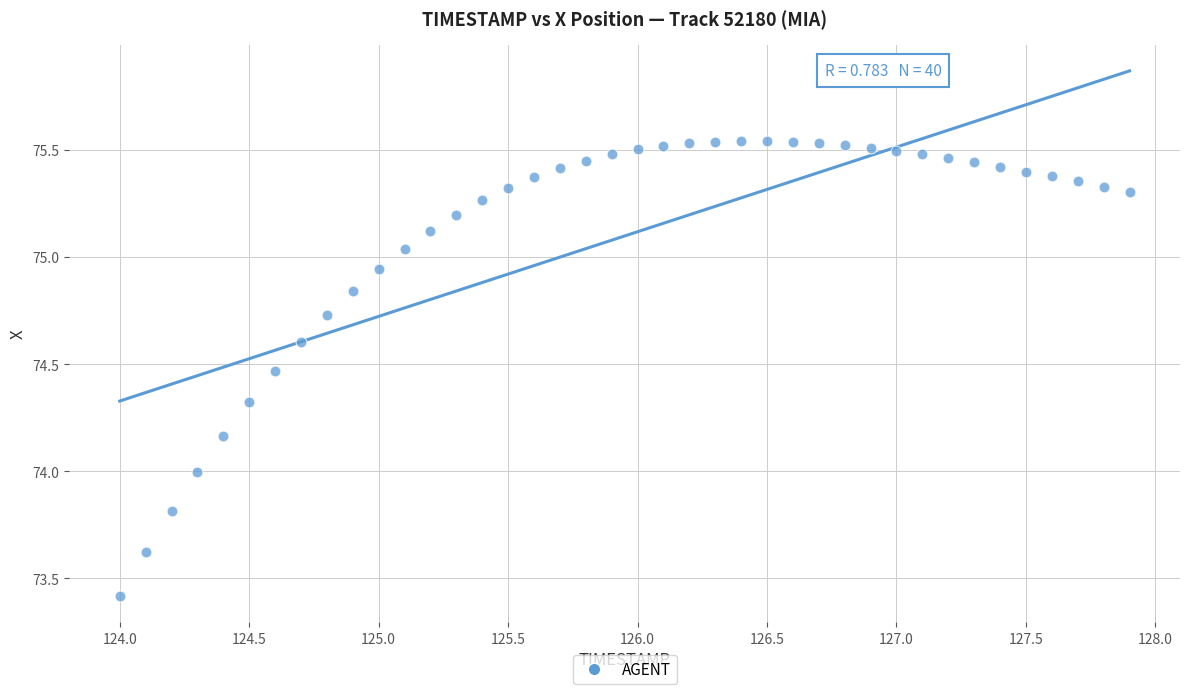

What is the range of X values (max minus min)?

3.9